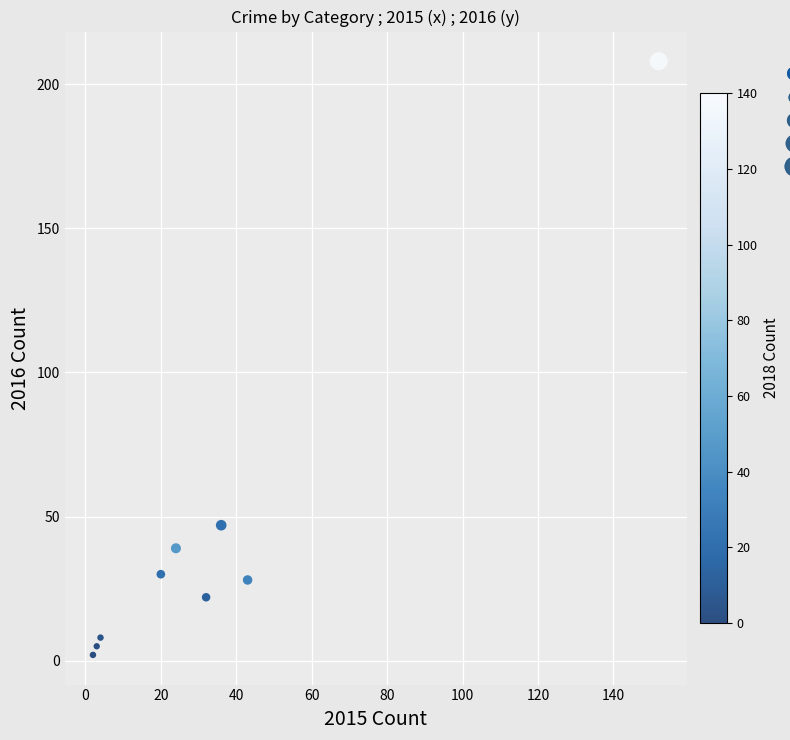

What Y value in the scatter plot is closest to 105?

47